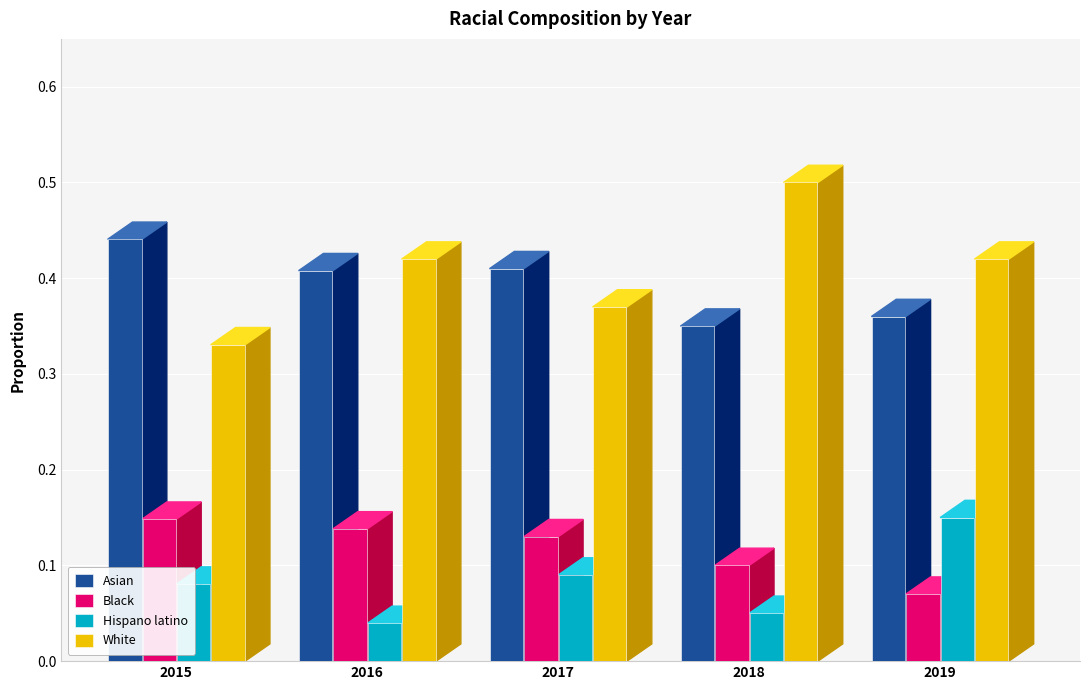

Which series has the widest spread of values?

White